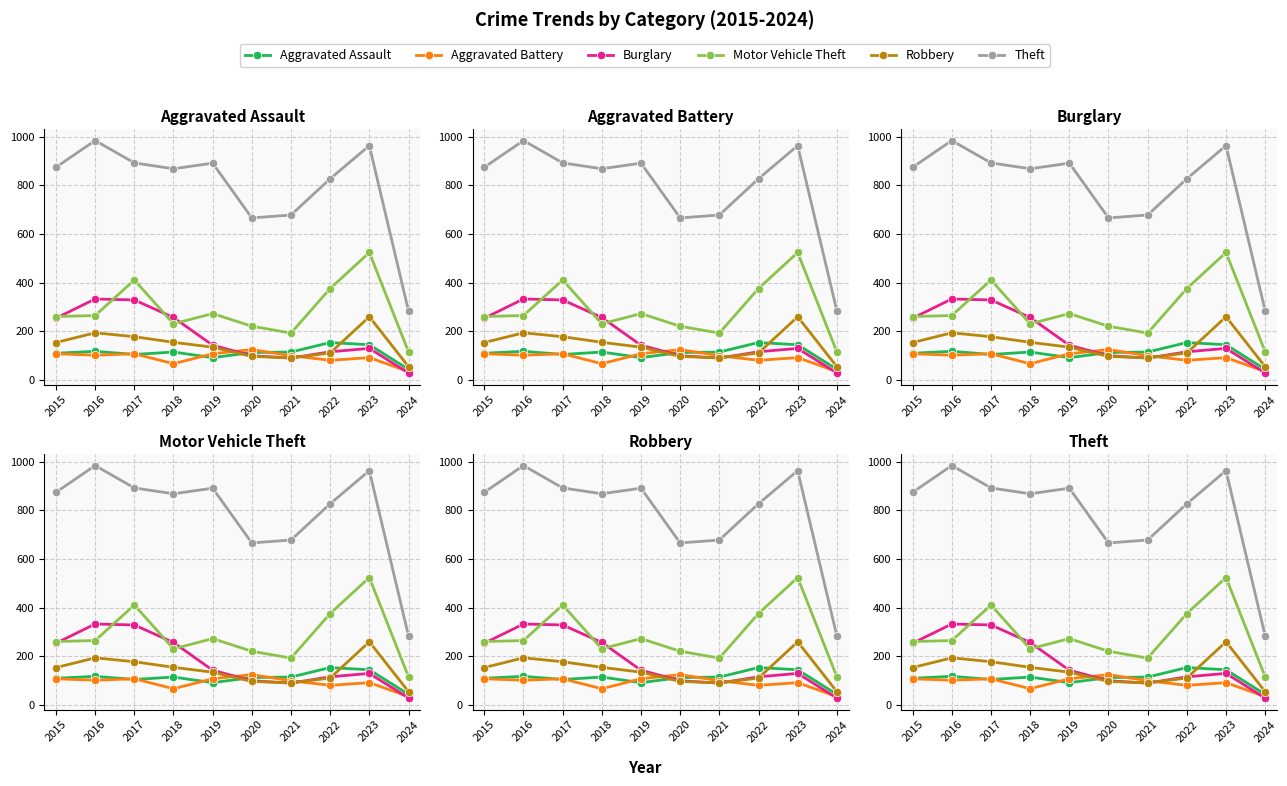

Between which two adjacent categories do Aggravated Battery and Robbery first intersect?

2019 and 2020